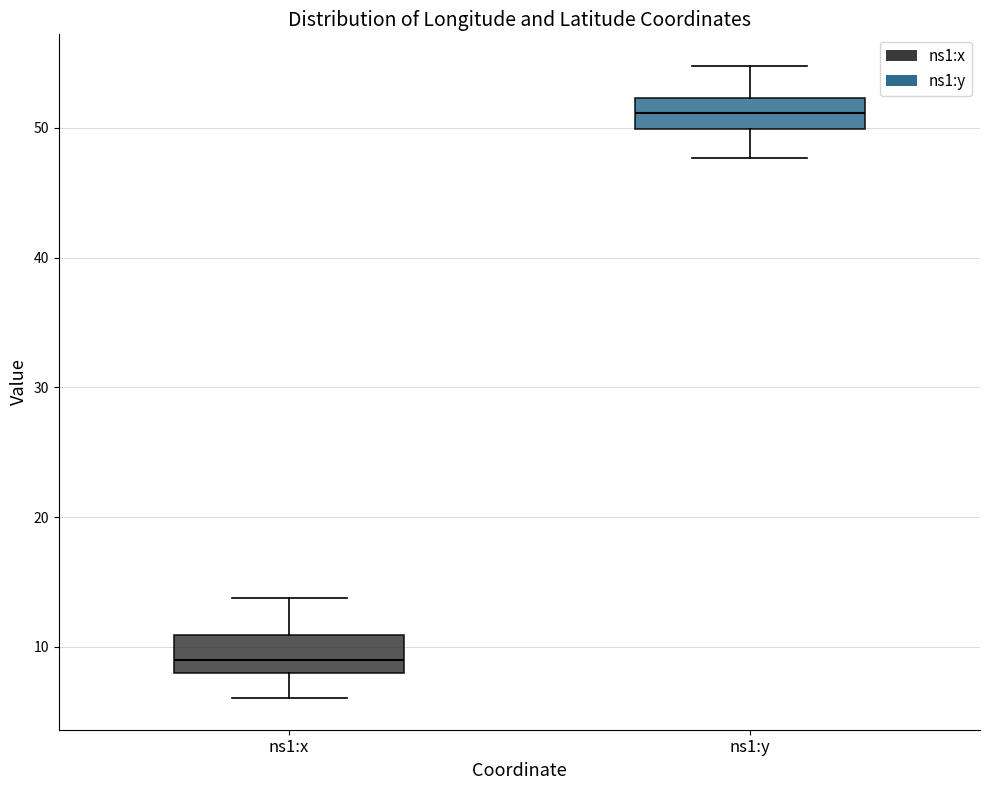

Reading left to right, transcribe this box plot: for each box, give where its median line is, the range the box spans, and where its two whiskers end, as read against the y-axis. The values are not printed on the chart, so give them approximately, as read against the axis.

ns1:x: median 9, box 8 to 11, whiskers 6 to 14
ns1:y: median 51, box 50 to 52, whiskers 48 to 55